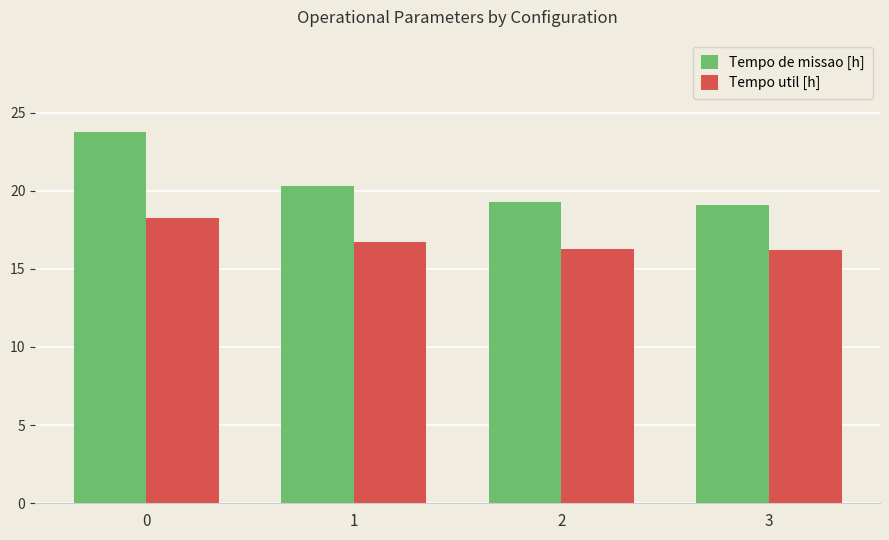

The Tempo de missao [h] series shows 12.0 at 0. True or false?

False